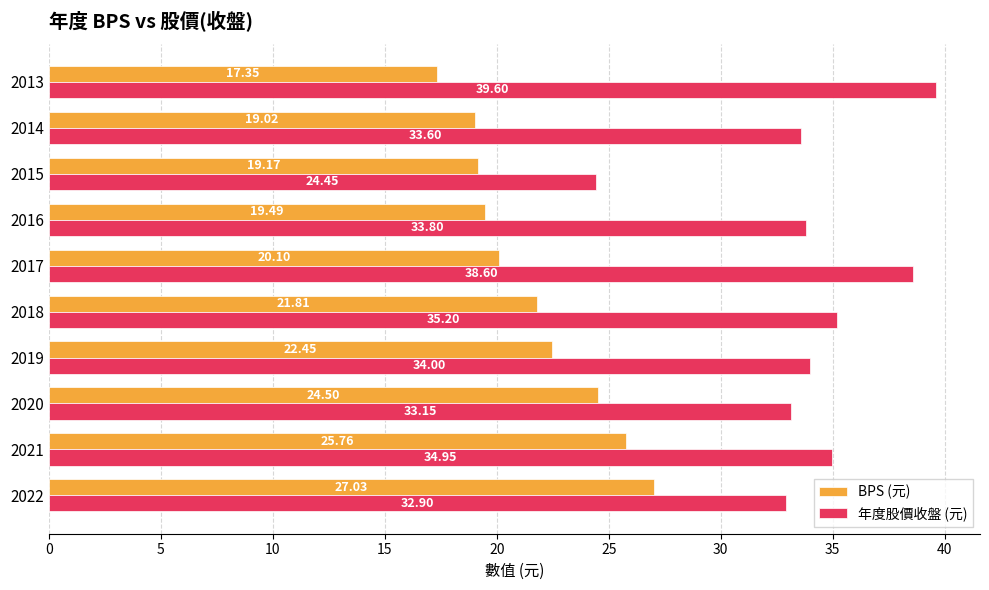

At which category is the sum across all series the highest?

2021